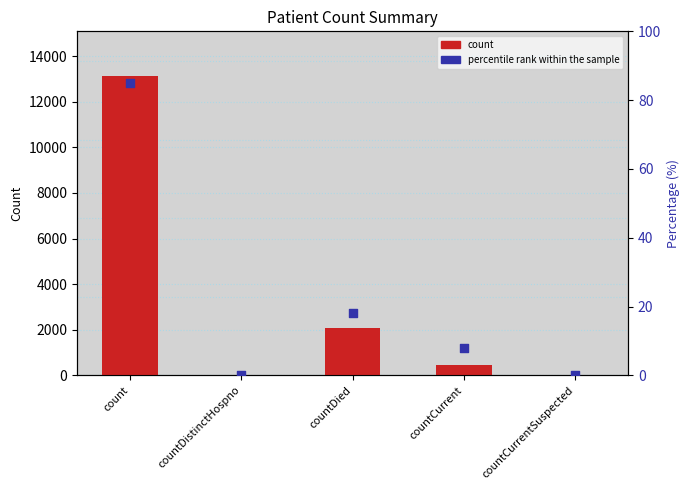

Which series has the largest Y range (max minus min)?

col_1